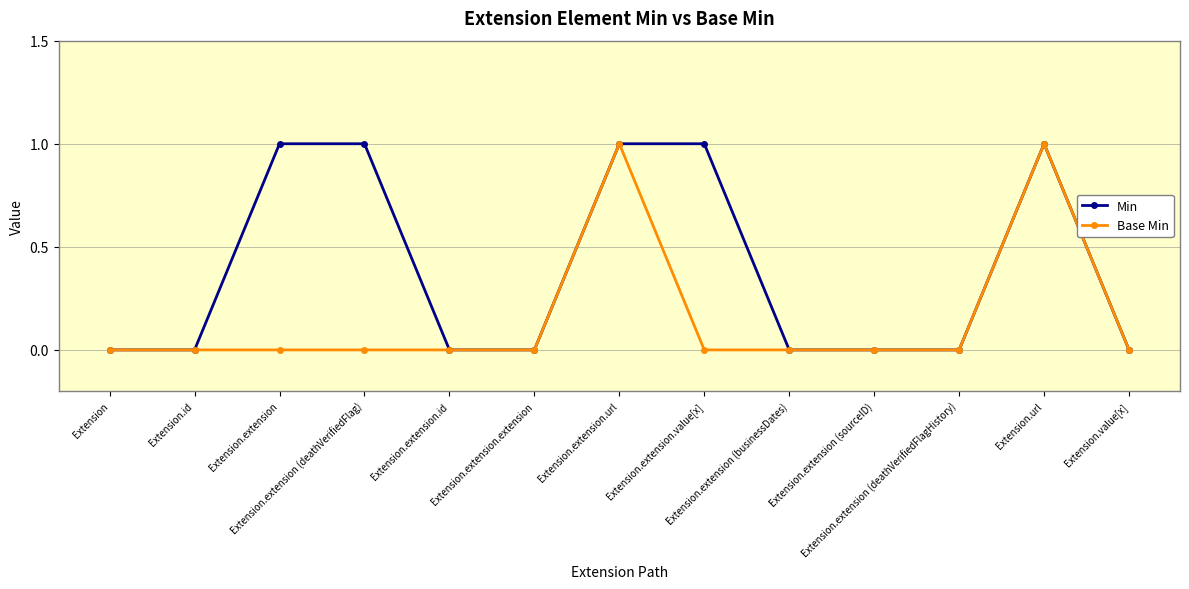

The value of Base Min at Extension.id is 0. True or false?

True